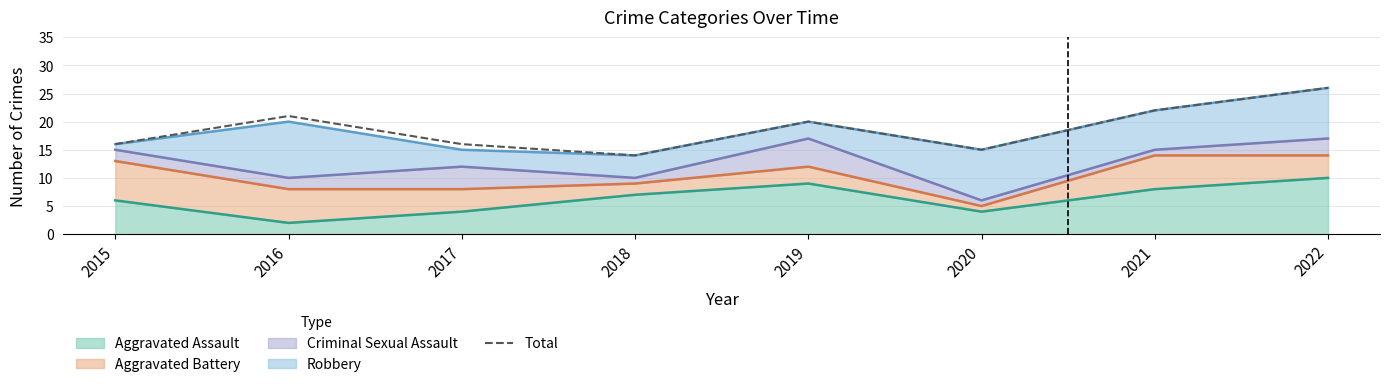

Where is the first local maximum?

2016